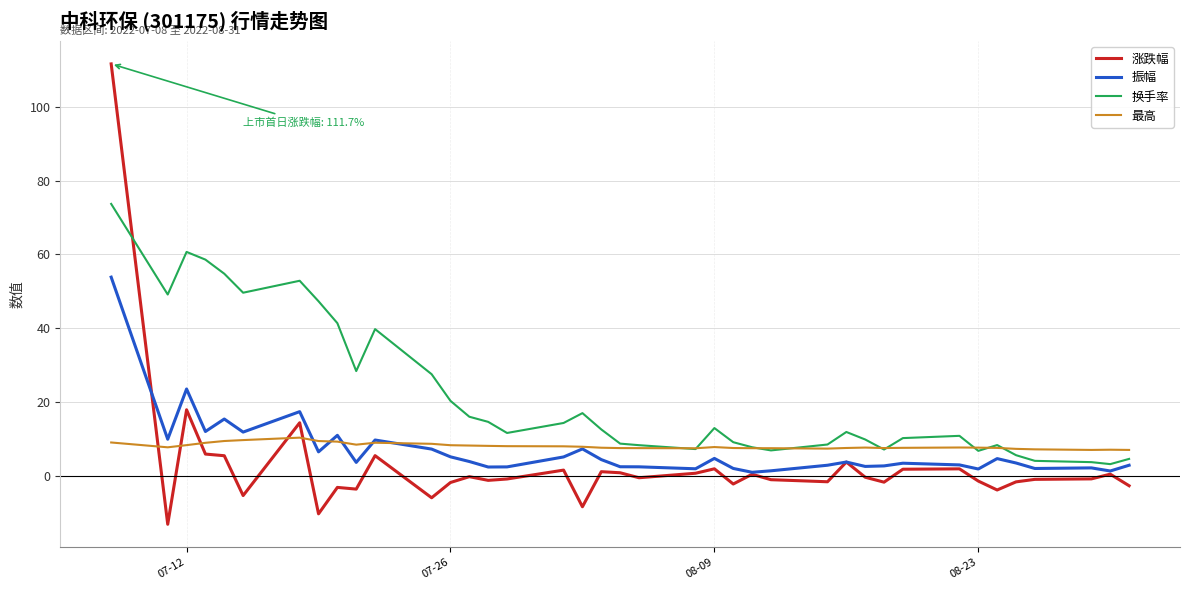

How many values in the 换手率 series are below 11?

18